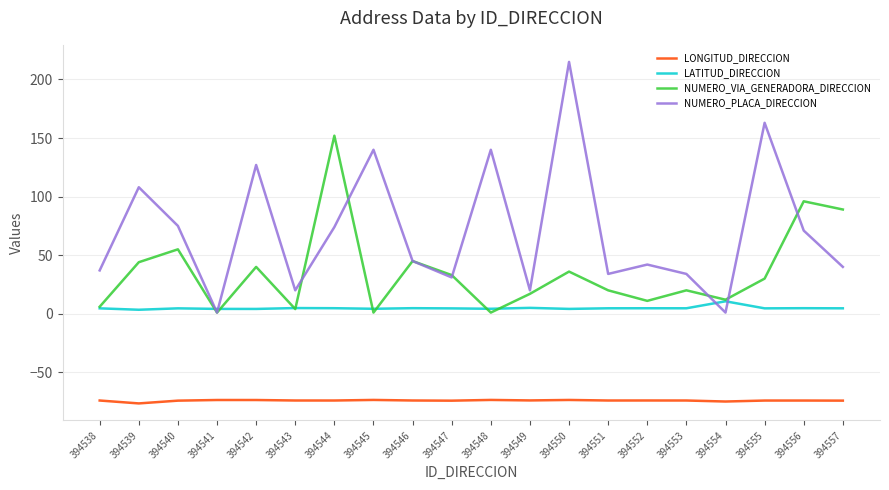

List the series in order of their overall mean, highest first.

NUMERO_PLACA_DIRECCION, NUMERO_VIA_GENERADORA_DIRECCION, LATITUD_DIRECCION, LONGITUD_DIRECCION